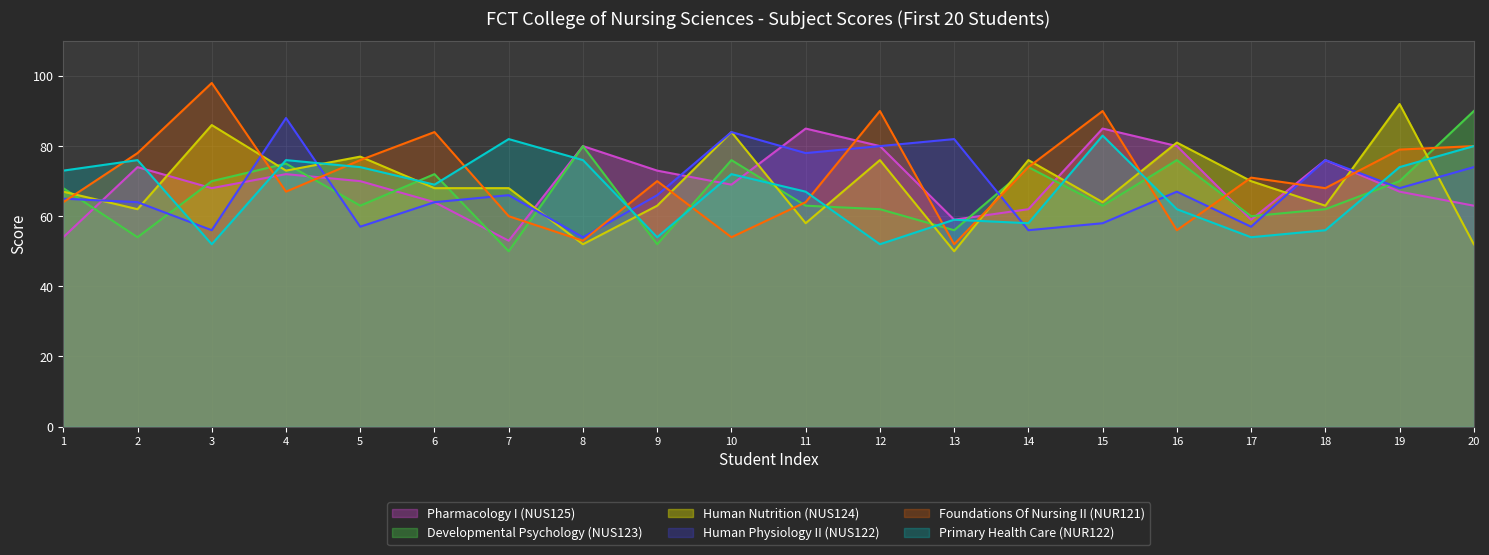

How many data points in Foundations Of Nursing II (NUR121) are above 71?

9